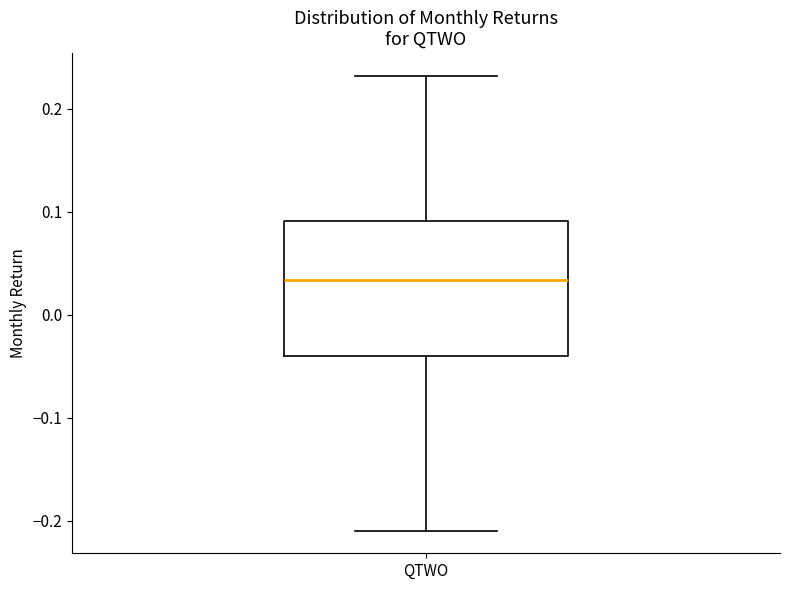

Where does the upper whisker of the box for QTWO end on the y-axis? The values are not printed on the chart, so give them approximately, as read against the axis.

0.23